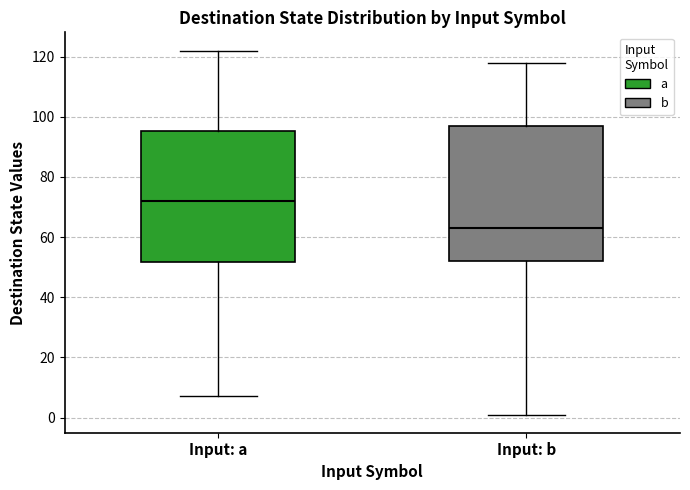

Where is the upper edge of the box for Input: b on the y-axis? The values are not printed on the chart, so give them approximately, as read against the axis.

98